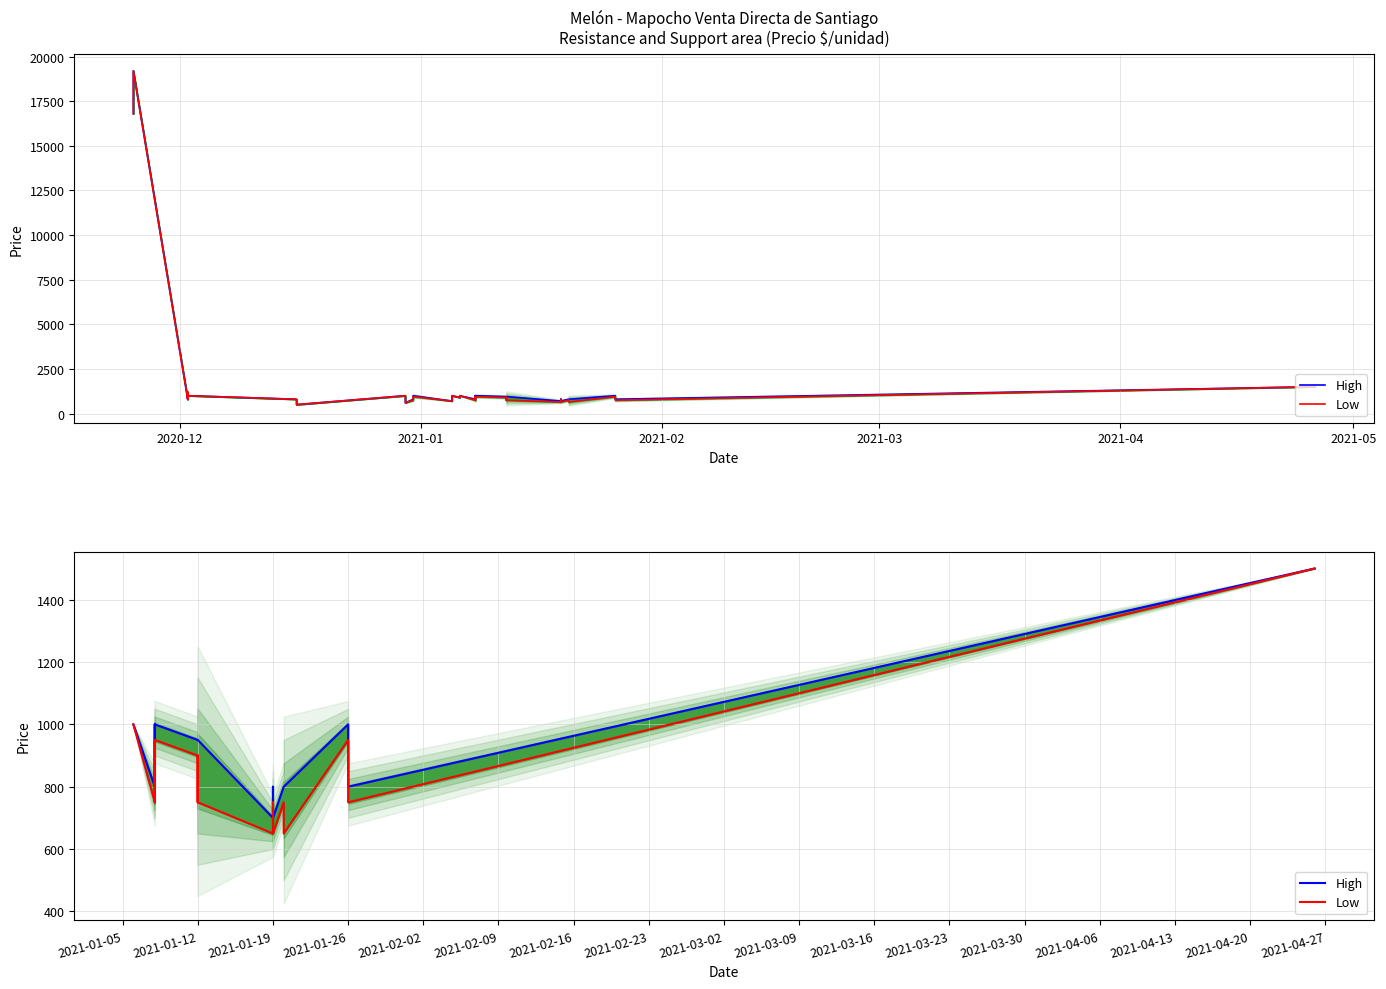

Reading left to right, transcribe all the data shown in this chart.

High: 1000	800	1000	800	1000	950	950	950	950	700	800	800	700	800	800	800	800	1000	800	1500
Low: 1000	750	950	750	950	900	750	900	750	650	750	750	650	750	750	650	650	950	750	1500